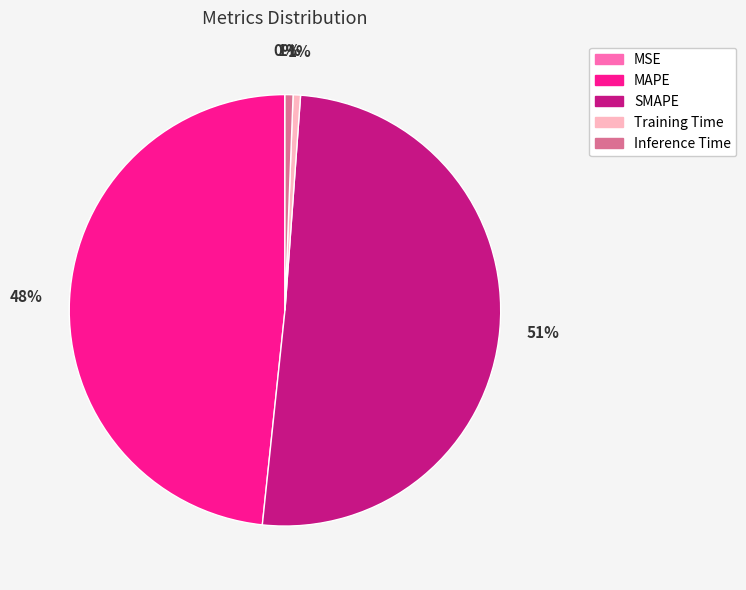

To the nearest percent, what portion does Inference Time represent?

1%